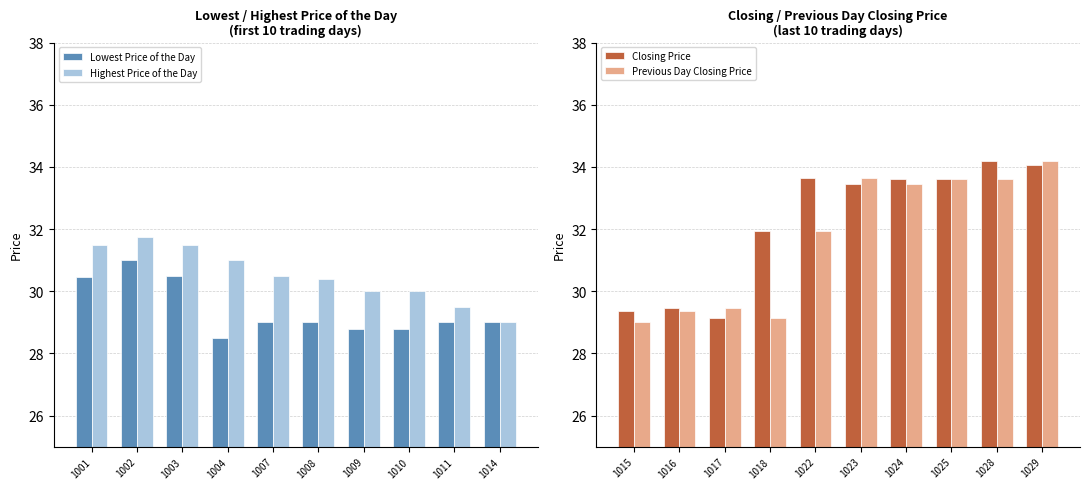

Reading left to right, what are all the values shown in this chart?

Lowest Price of the Day: 30.4	31.0	30.5	28.5	29.0	29.0	28.8	28.8	29.0	29.0
Highest Price of the Day: 31.5	31.8	31.5	31.0	30.5	30.4	30.0	30.0	29.5	29.0
Closing Price: 29.4	29.4	29.1	31.9	33.6	33.5	33.6	33.6	34.2	34.0
Previous Day Closing Price: 29.0	29.4	29.4	29.1	31.9	33.6	33.5	33.6	33.6	34.2